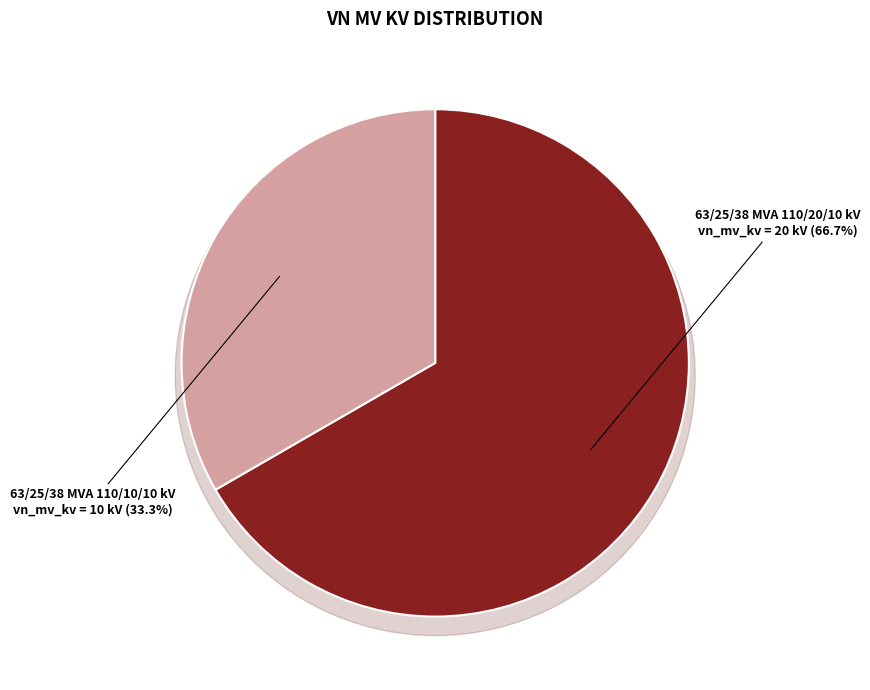

Which slice is the largest?

63/25/38 MVA 110/20/10 kV